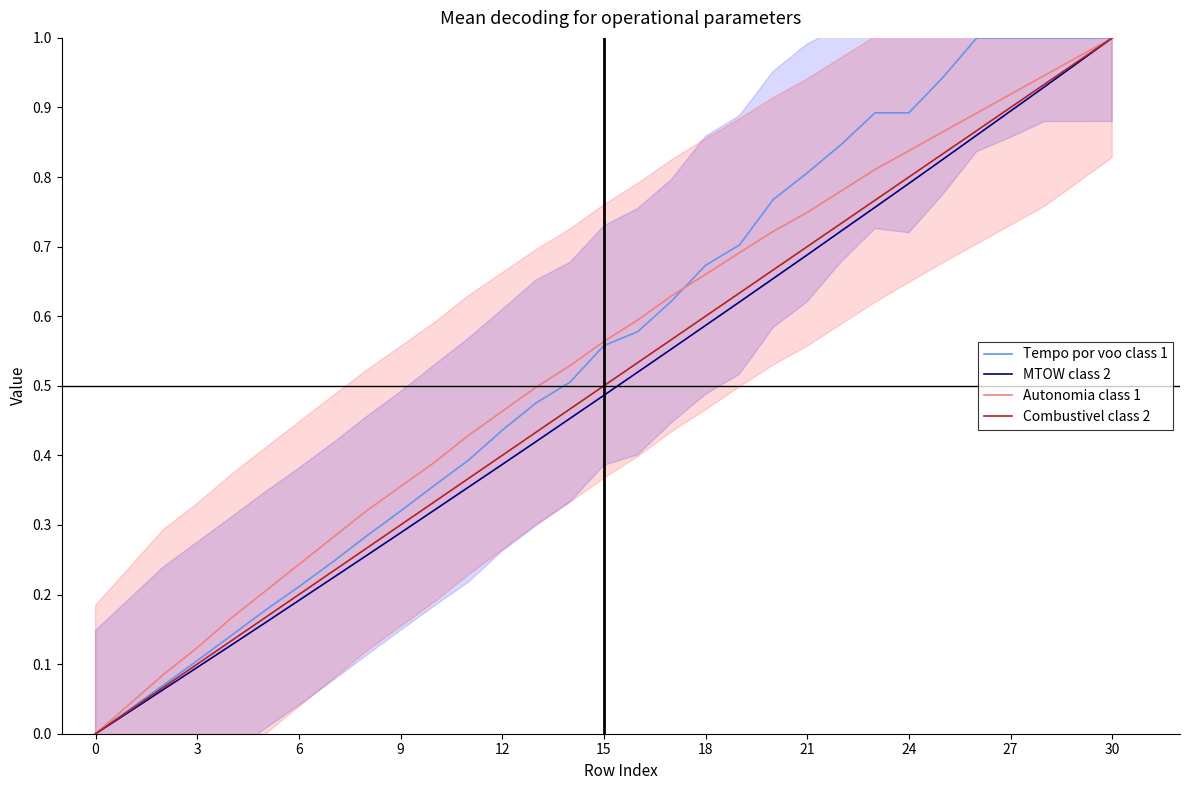

The MTOW class 2 series shows 0.4 at 27. True or false?

False